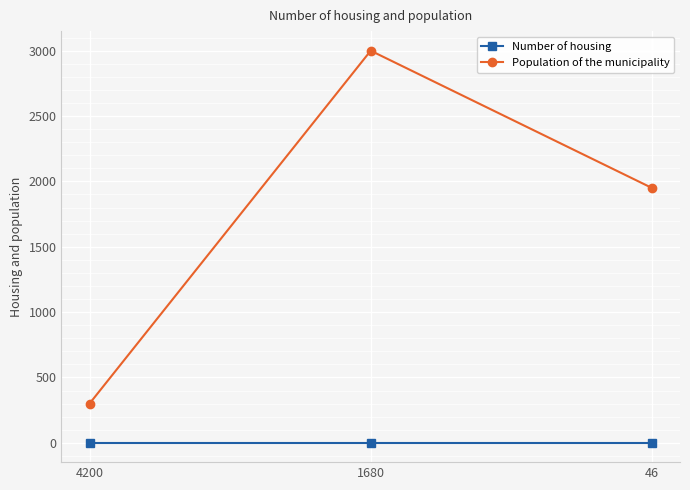

What is the maximum value shown in the chart?

3000